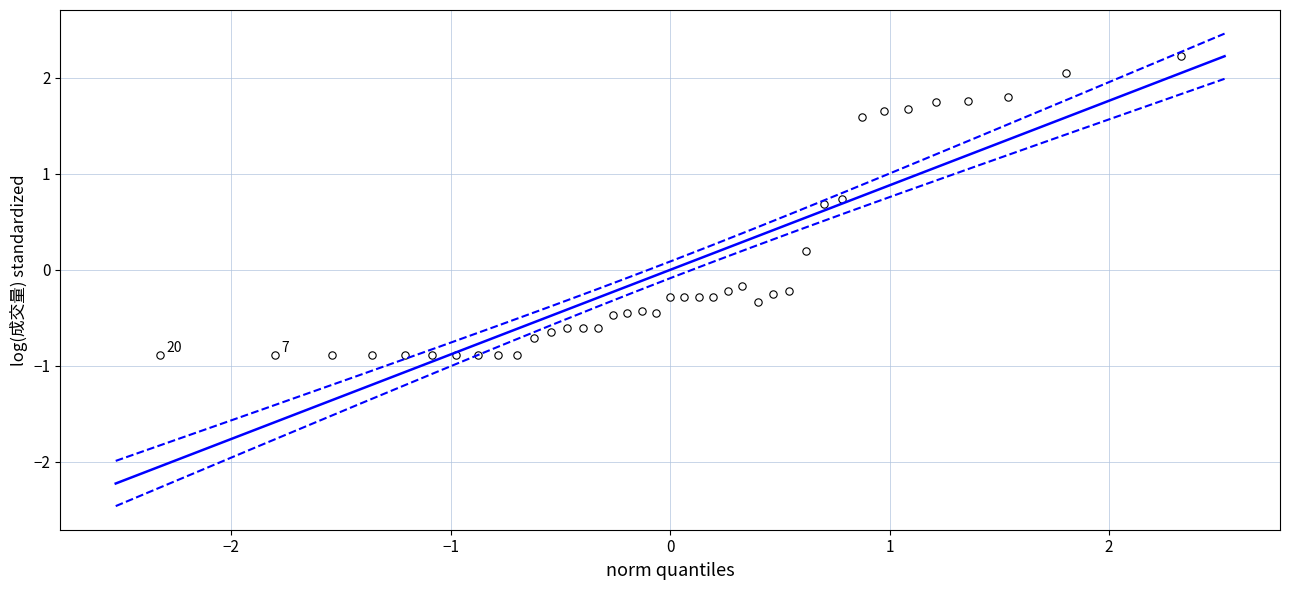

What is the range of X values (max minus min)?

4.7